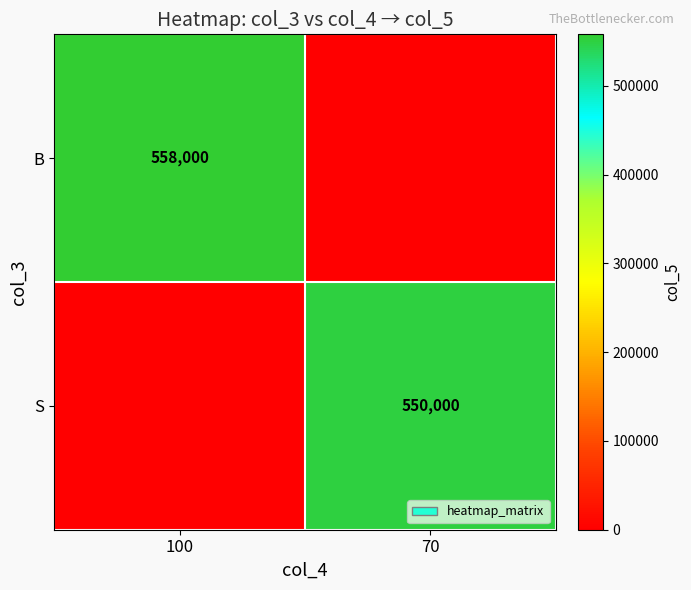

Count the number of data series in this chart.

2